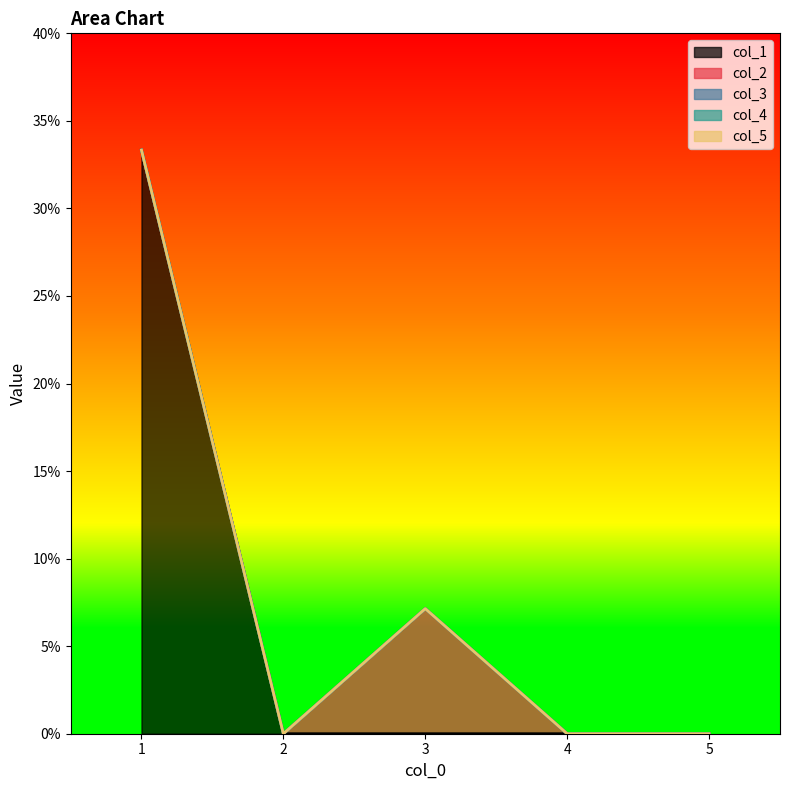

Does the chart have visible grid lines?

No